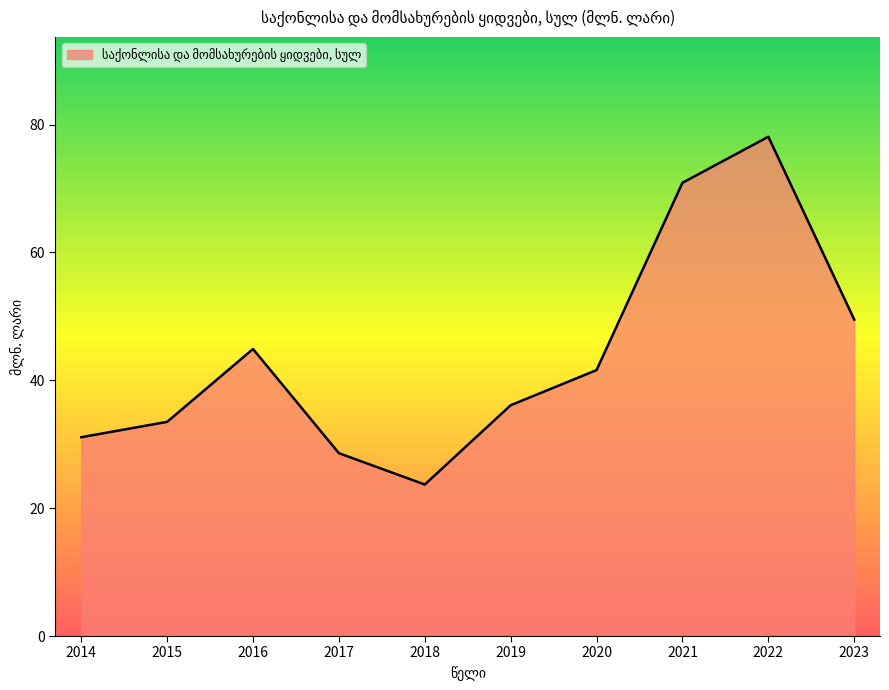

True or false: there are more than 1 points higher than both neighbors.

True